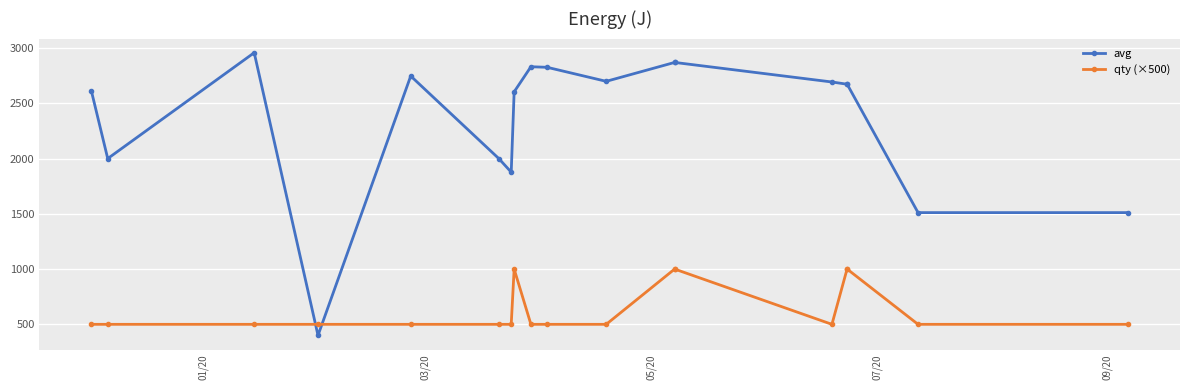

True or false: avg has more than 1 interior local peaks.

True